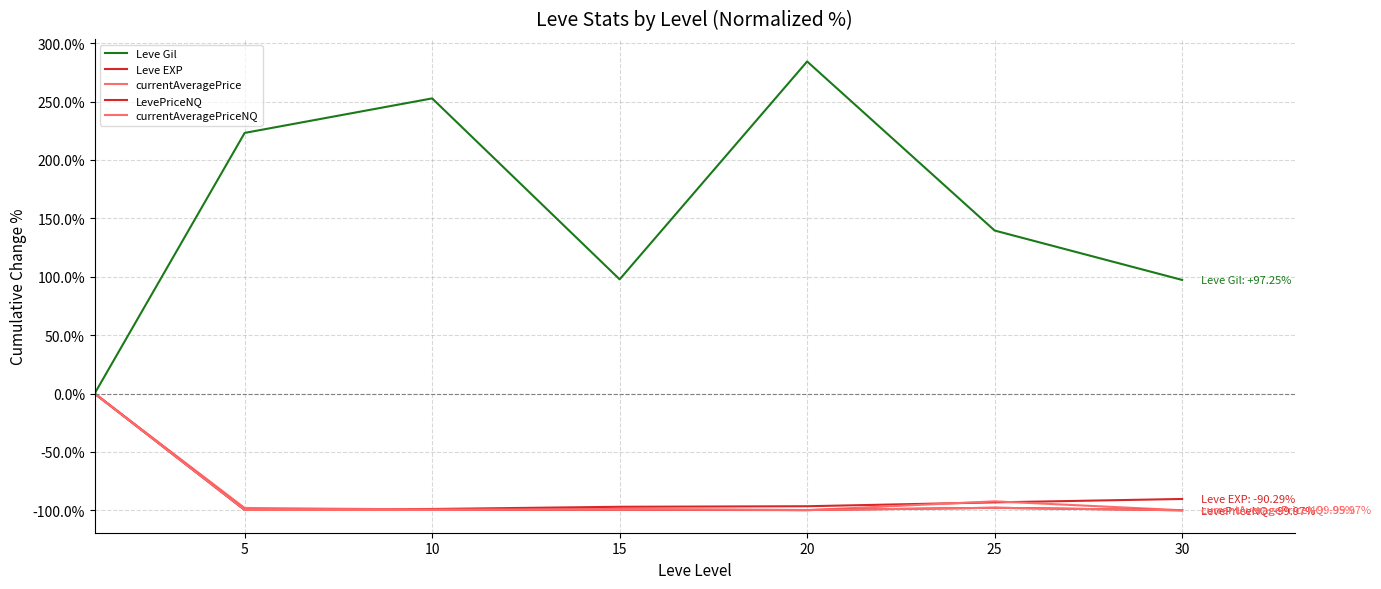

What is the difference between the maximum and minimum values in the Leve EXP series?

99.5